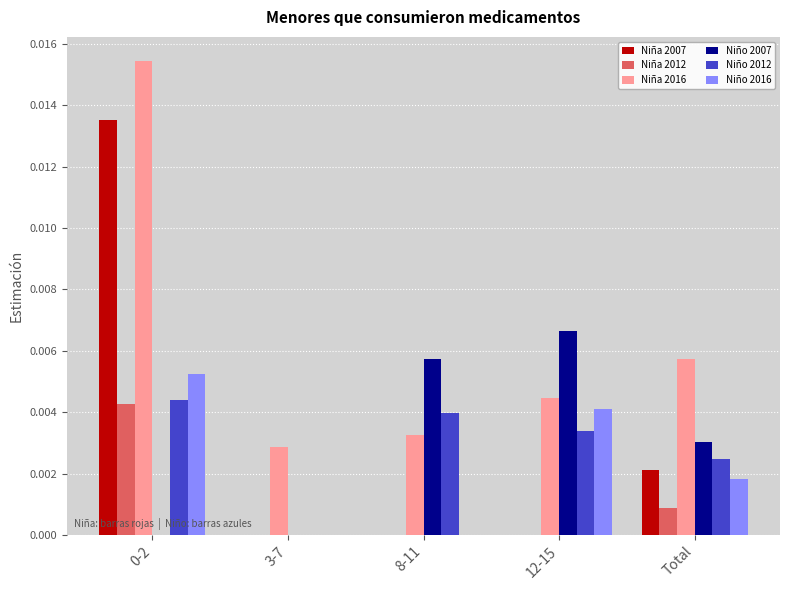

How many groups of bars are there?

5